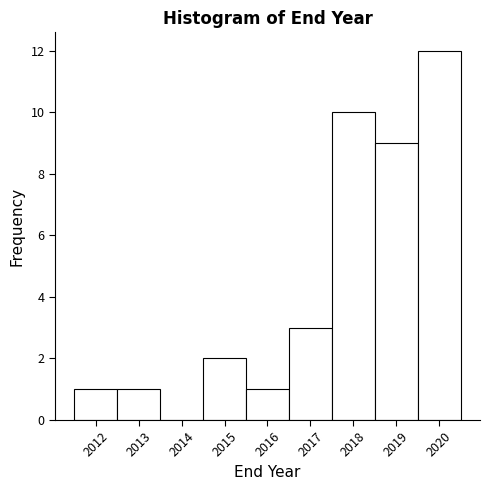

Reading left to right, transcribe this chart: for each bar, give the range it covers on the x-axis and its height. The values are not printed on the chart, so give them approximately, as read against the axis.

2011.5 to 2012.5: 1
2012.5 to 2013.5: 1
2013.5 to 2014.5: 0
2014.5 to 2015.5: 2
2015.5 to 2016.5: 1
2016.5 to 2017.5: 3
2017.5 to 2018.5: 10
2018.5 to 2019.5: 9
2019.5 to 2020.5: 12